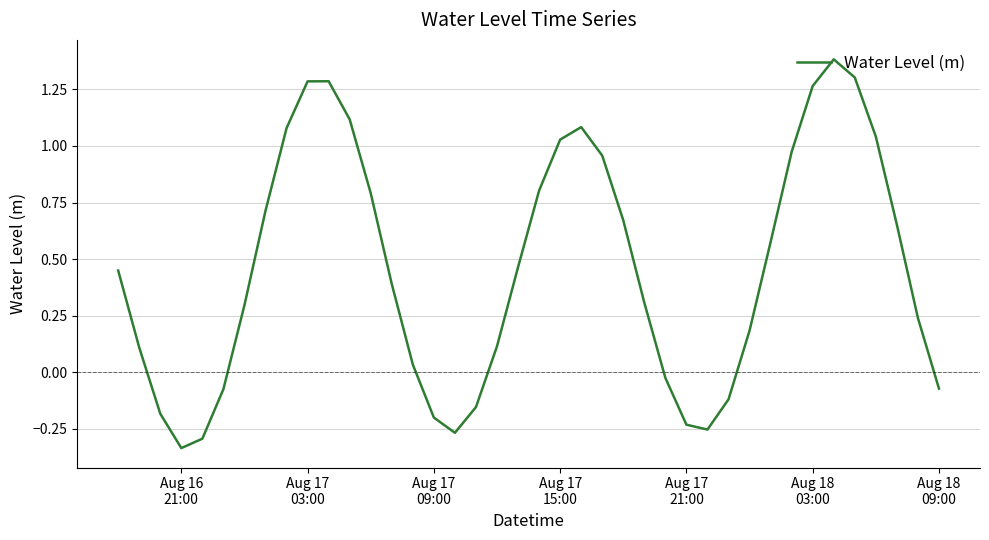

What is the greatest value displayed?

1.4